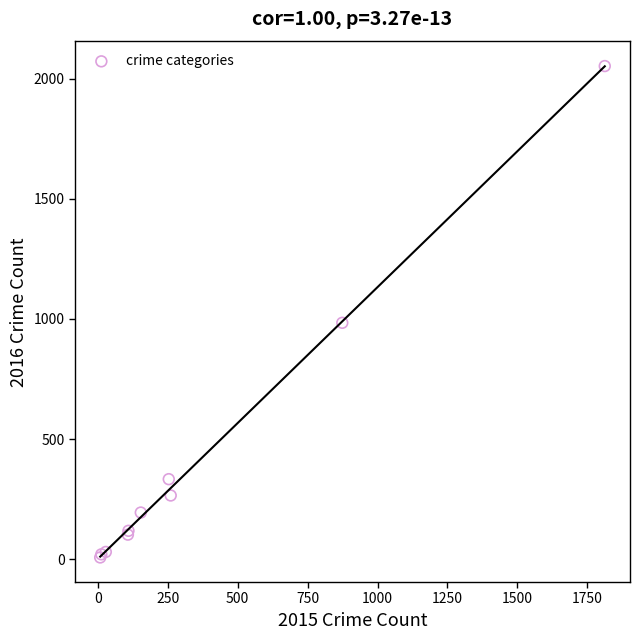

What Y value in the scatter plot is closest to 1030?

984